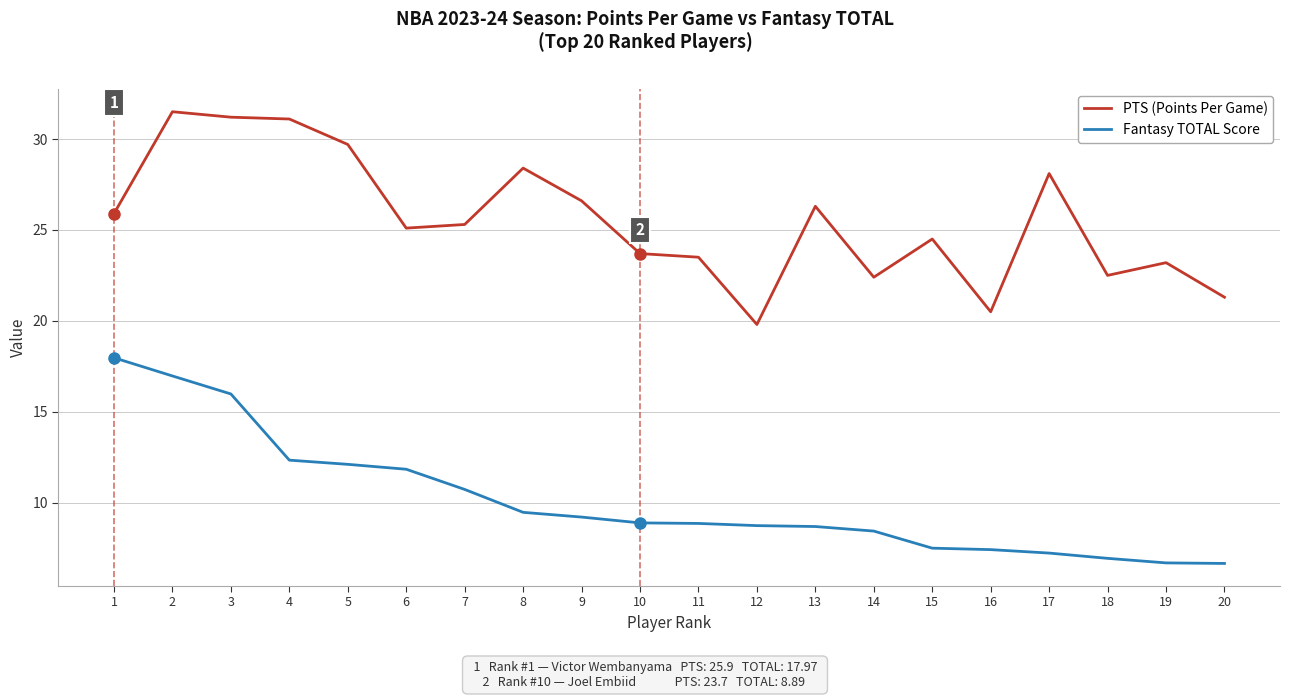

What is the sum of all PTS (Points Per Game) values?

510.6